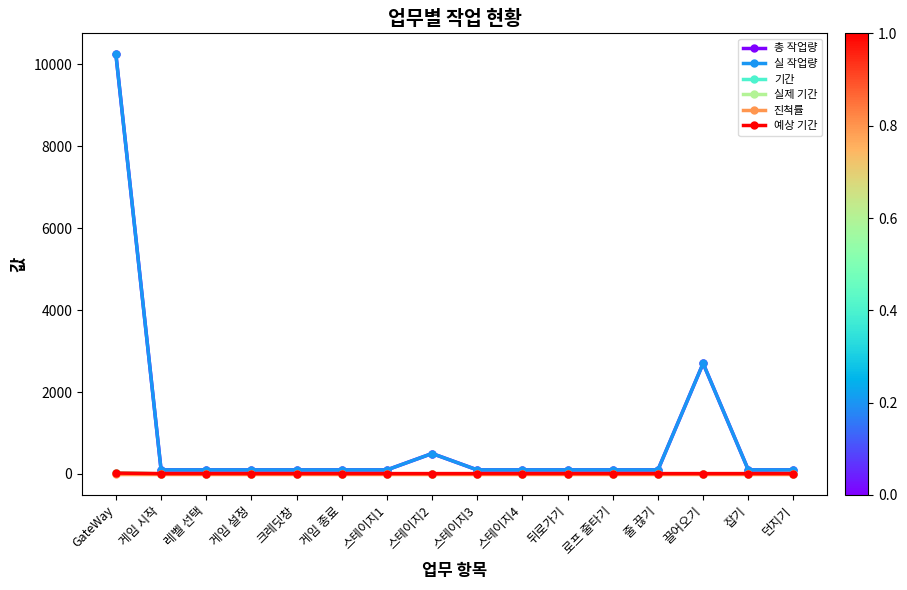

Is it true that 예상 기간 equals 10 at 잡기?

True